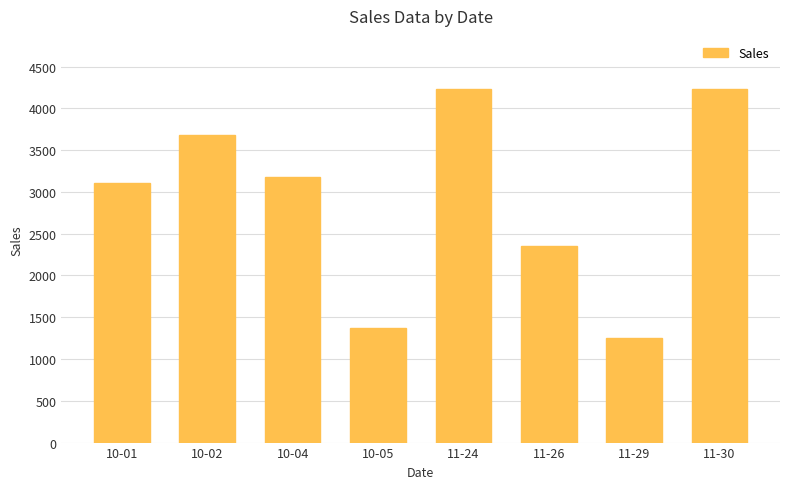

Are the bars horizontal?

No